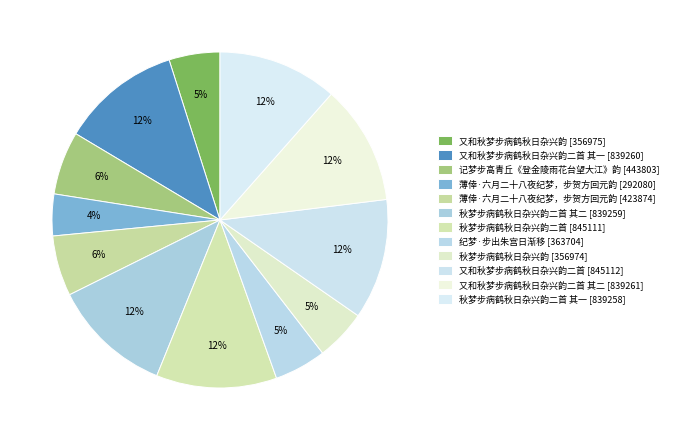

Rank the categories by value from highest to lowest.

又和秋梦步病鹤秋日杂兴韵二首, 秋梦步病鹤秋日杂兴韵二首, 又和秋梦步病鹤秋日杂兴韵二首 其二, 又和秋梦步病鹤秋日杂兴韵二首 其一, 秋梦步病鹤秋日杂兴韵二首 其二, 秋梦步病鹤秋日杂兴韵二首 其一, 记梦步高青丘《登金陵雨花台望大江》韵, 薄倖·六月二十八夜纪梦，步贺方回元韵, 纪梦·步出朱宫日渐移, 又和秋梦步病鹤秋日杂兴韵, 秋梦步病鹤秋日杂兴韵, 薄倖·六月二十八夜纪梦，步贺方回元韵